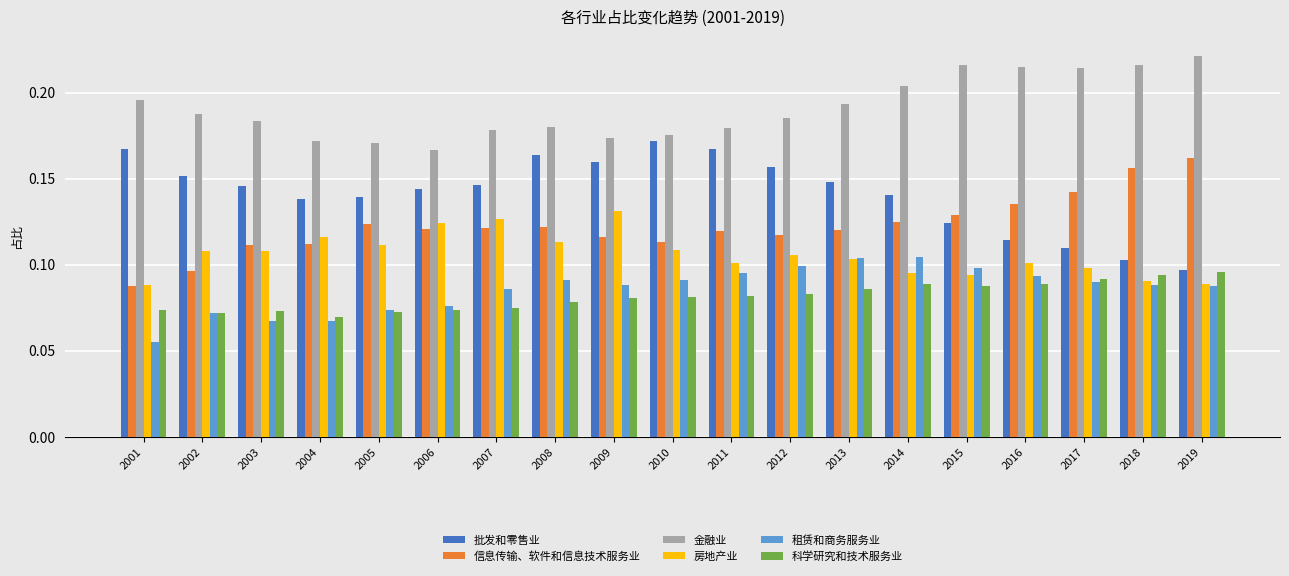

The 房地产业 series shows 0.1 at 2011. True or false?

True